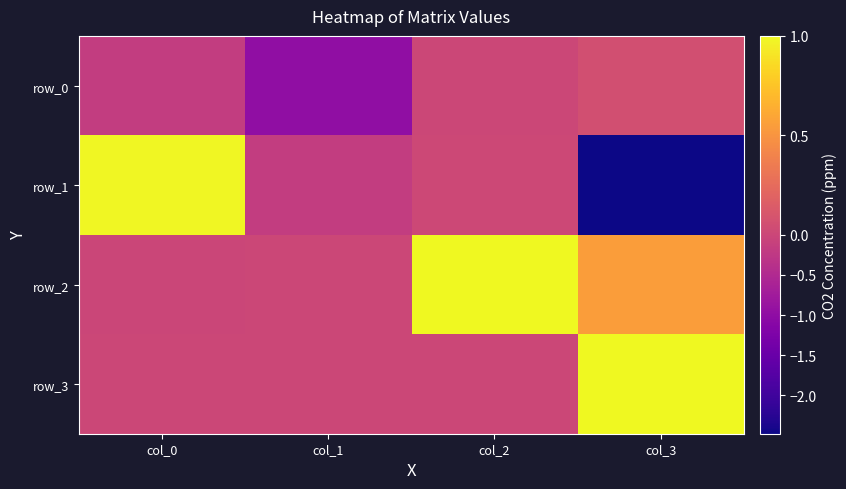

Which series changed the most between col_1 and col_2?

row_2